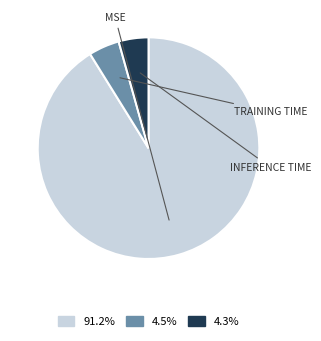

Is there a majority slice in this chart?

Yes